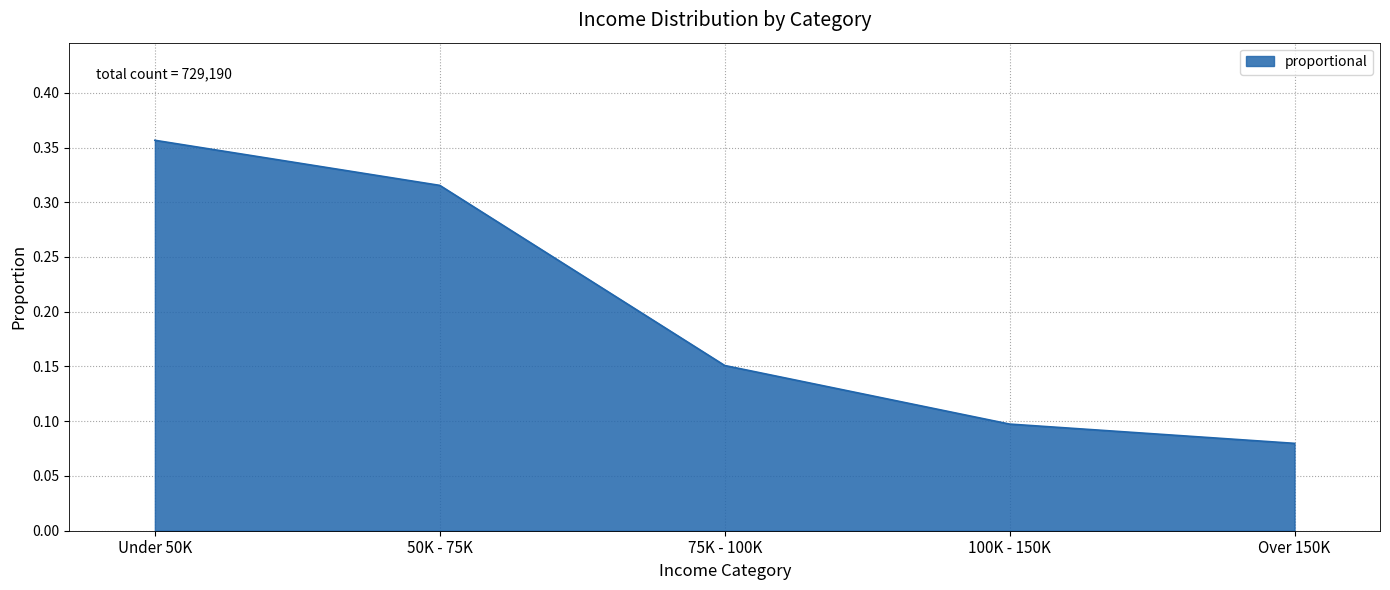

What position from the left is 100K - 150K?

4